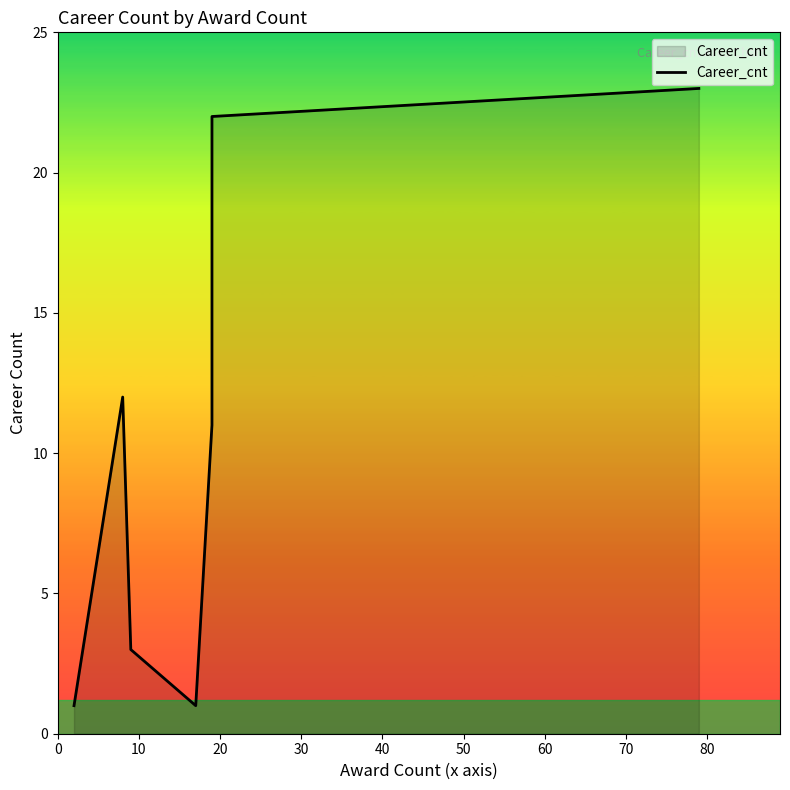

What is the difference between the maximum and minimum values?

22